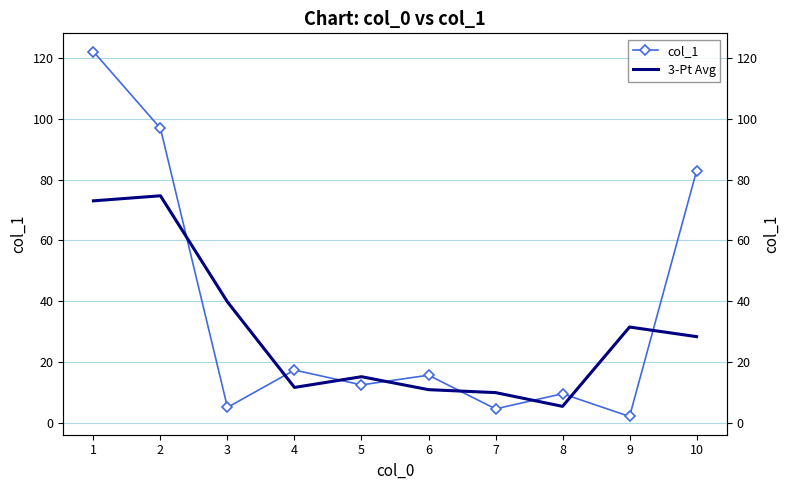

What is the difference between the maximum and minimum values in the 3-Pt Avg series?

69.4